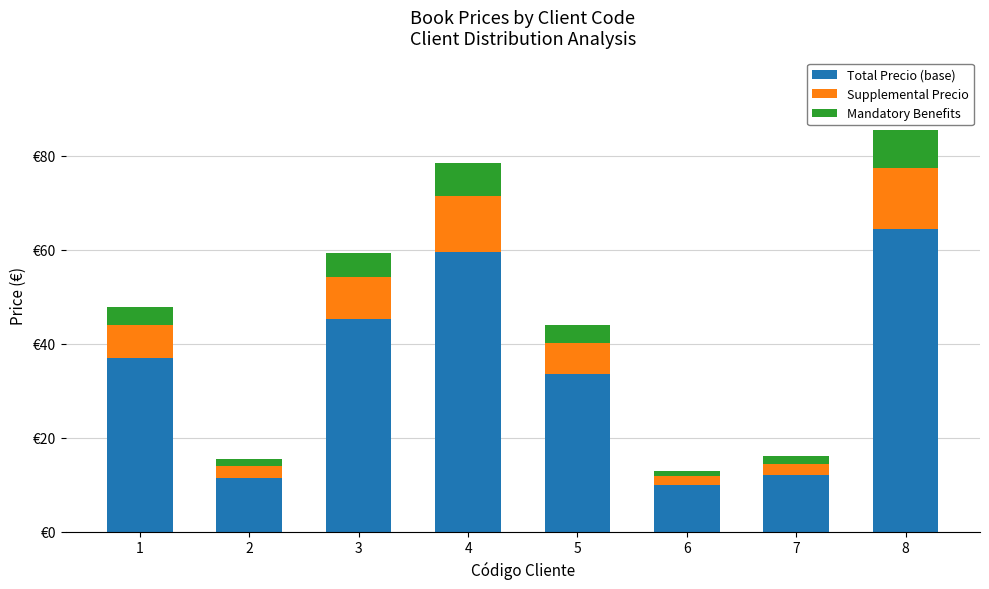

At which label is Mandatory Benefits closest to 4?

1